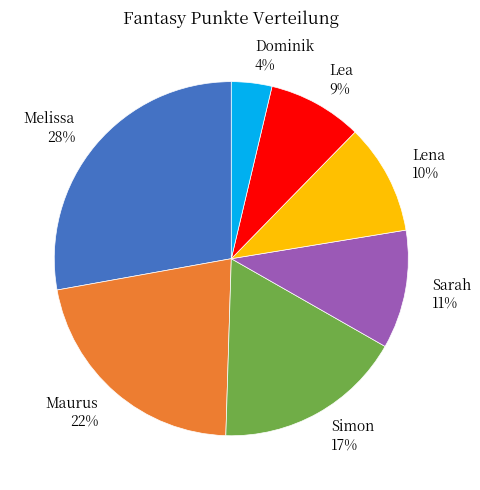

Is the sum of Maurus 22% and Melissa 28% greater than half?

No